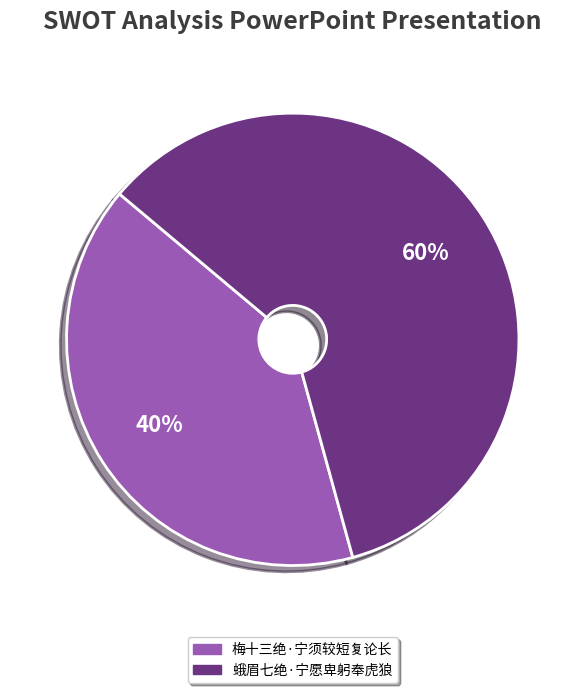

True or false: 梅十三绝·宁须较短复论长 accounts for 34% of the total.

False